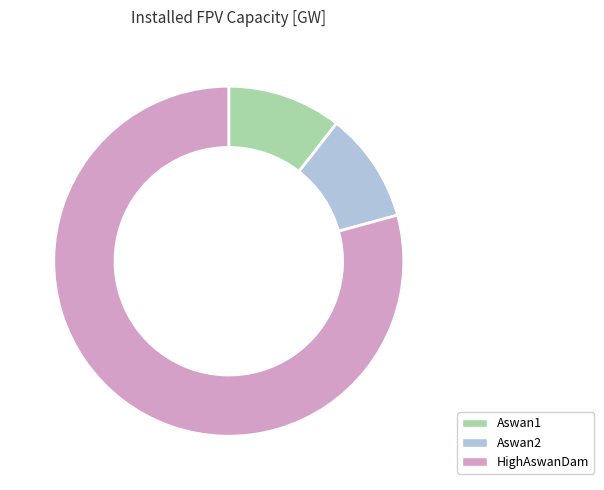

Which category accounts for the majority?

HighAswanDam